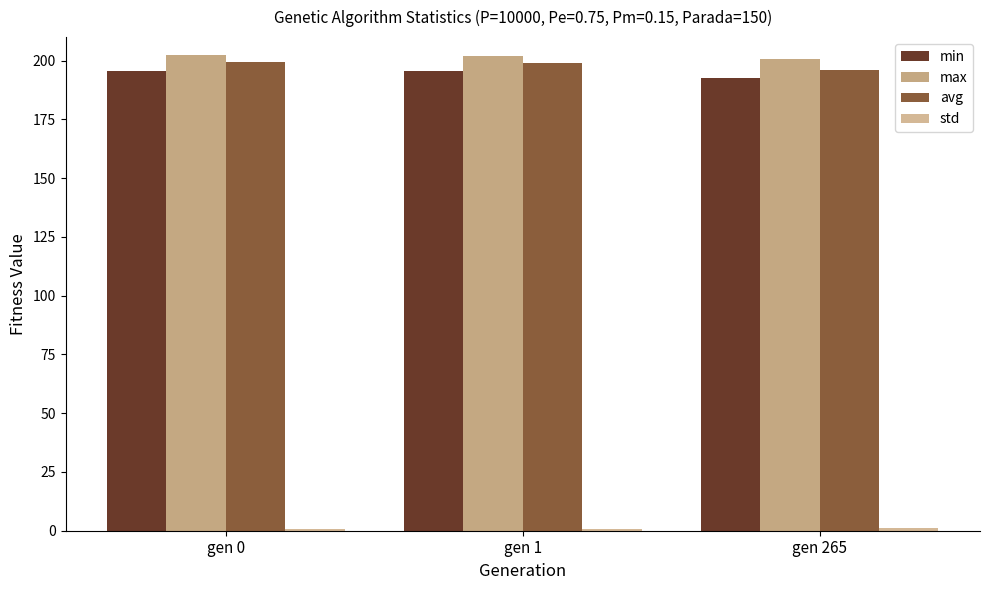

What is the minimum value for avg?

196.1